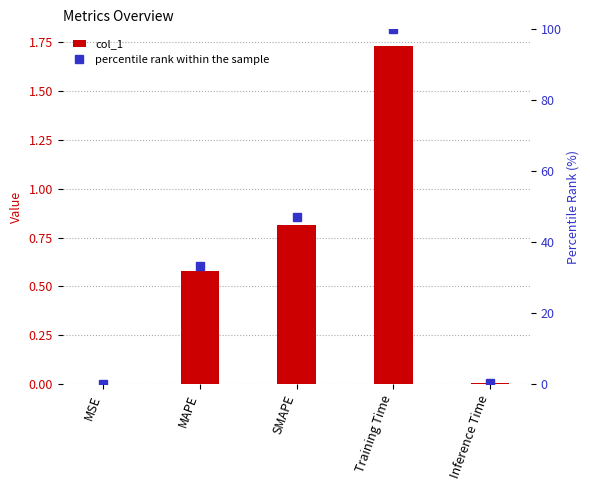

Reading left to right, list all the values displayed in this chart.

col_1: MSE=0.0	MAPE=0.6	SMAPE=0.8	Training Time=1.7	Inference Time=0.0
percentile rank within the sample: MSE=0.1	MAPE=33.4	SMAPE=47.0	Training Time=100.0	Inference Time=0.3